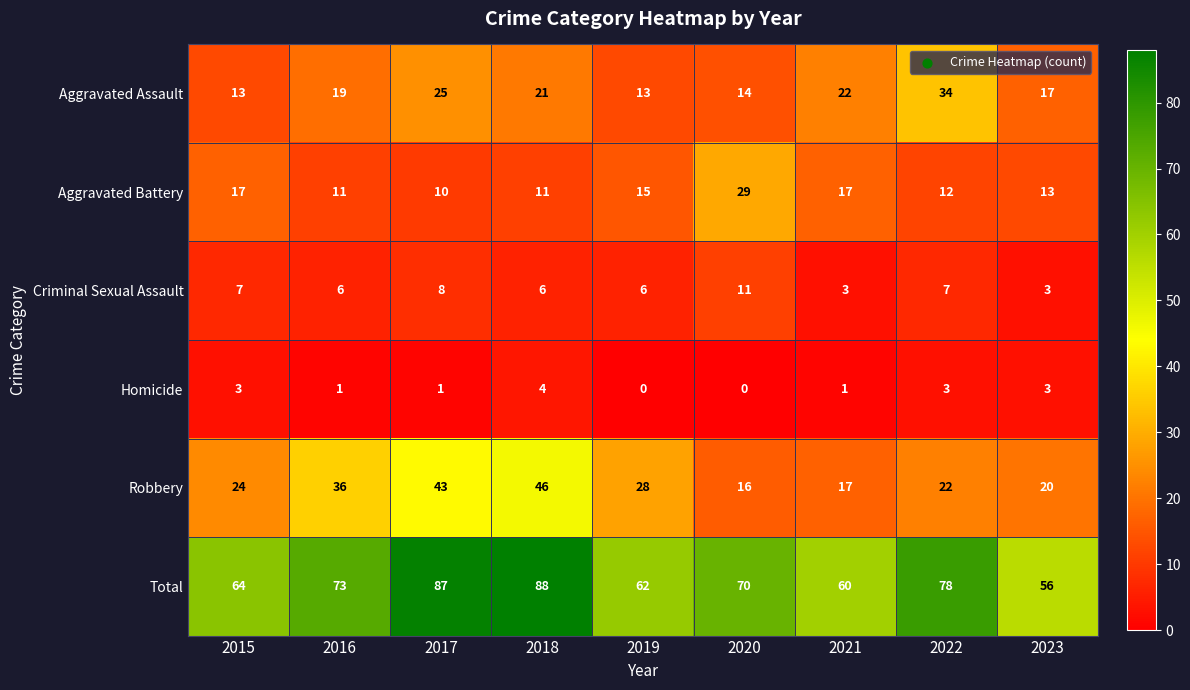

At which category is the sum across all series the highest?

2018